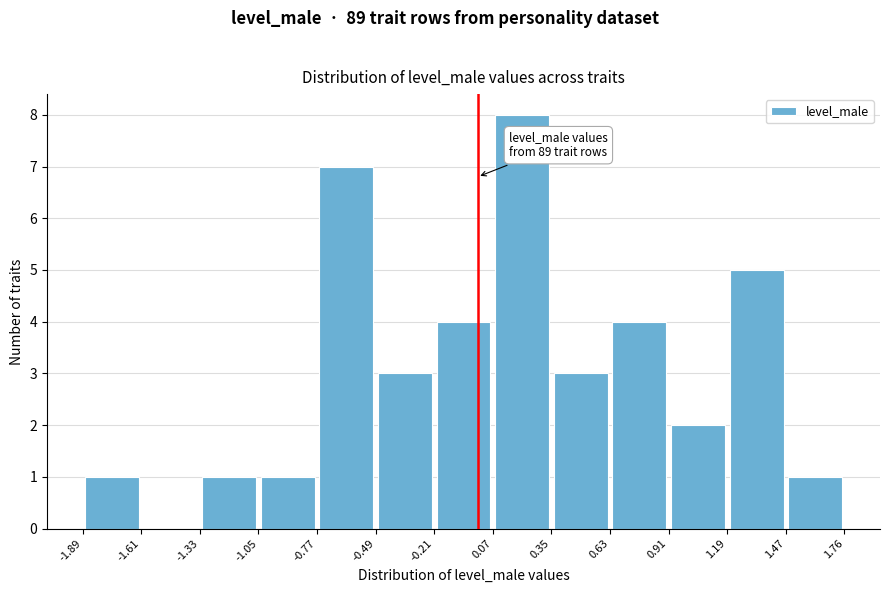

Over which range of the x-axis is the bar tallest?

0.07 to 0.35